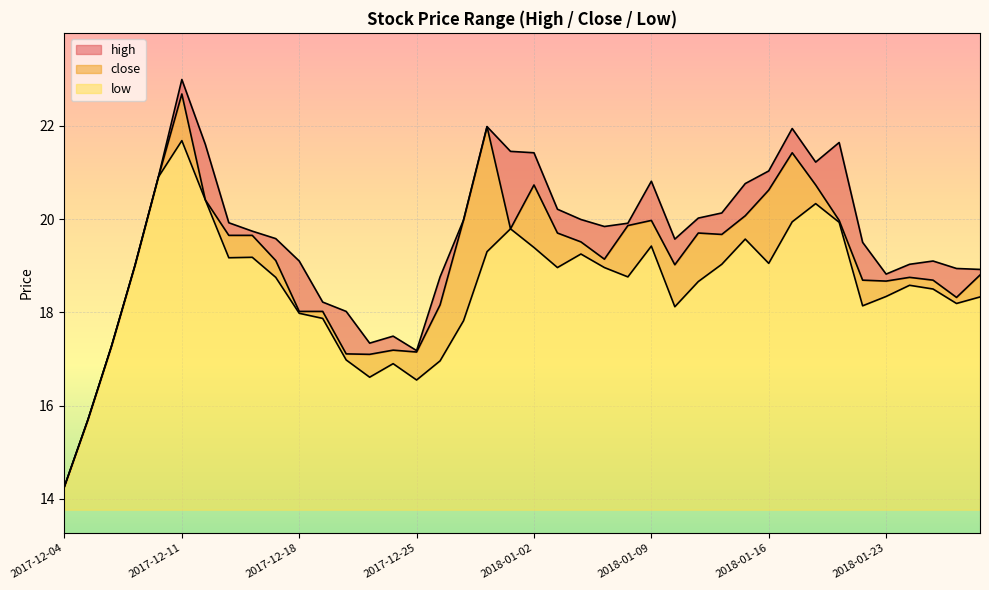

List the series in order of their overall mean, lowest first.

low, close, high